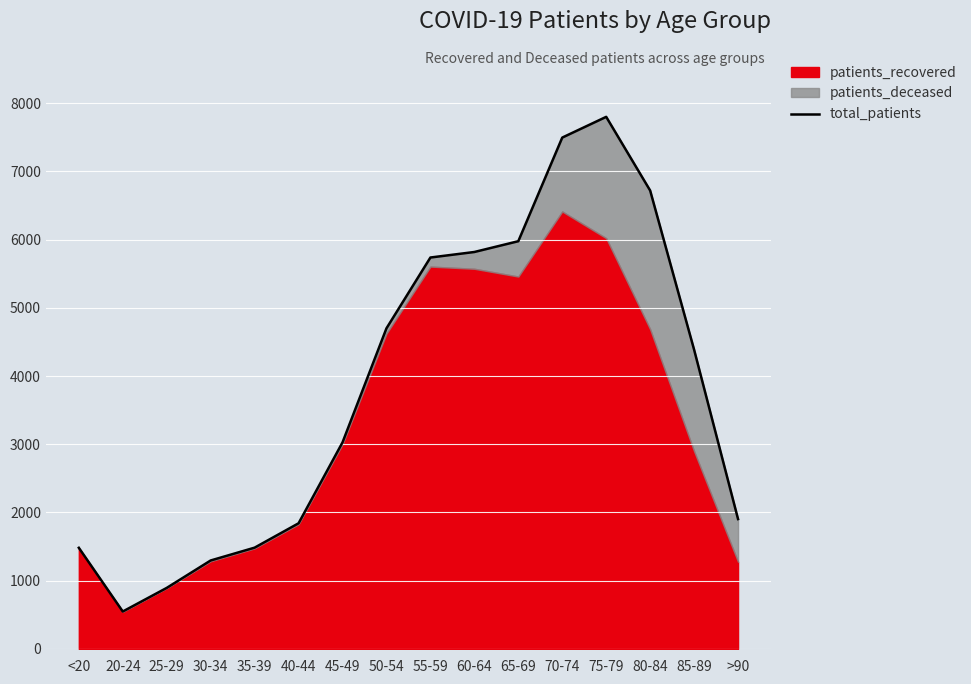

At which category does the chart reach its peak across all series?

75-79